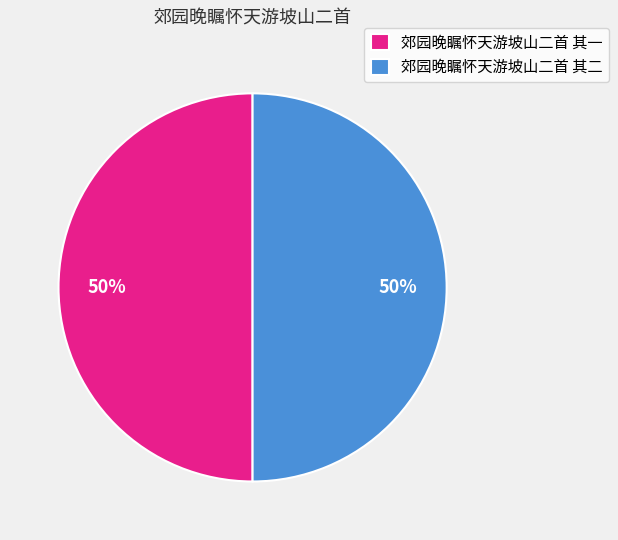

Count the number of slices in the pie.

2